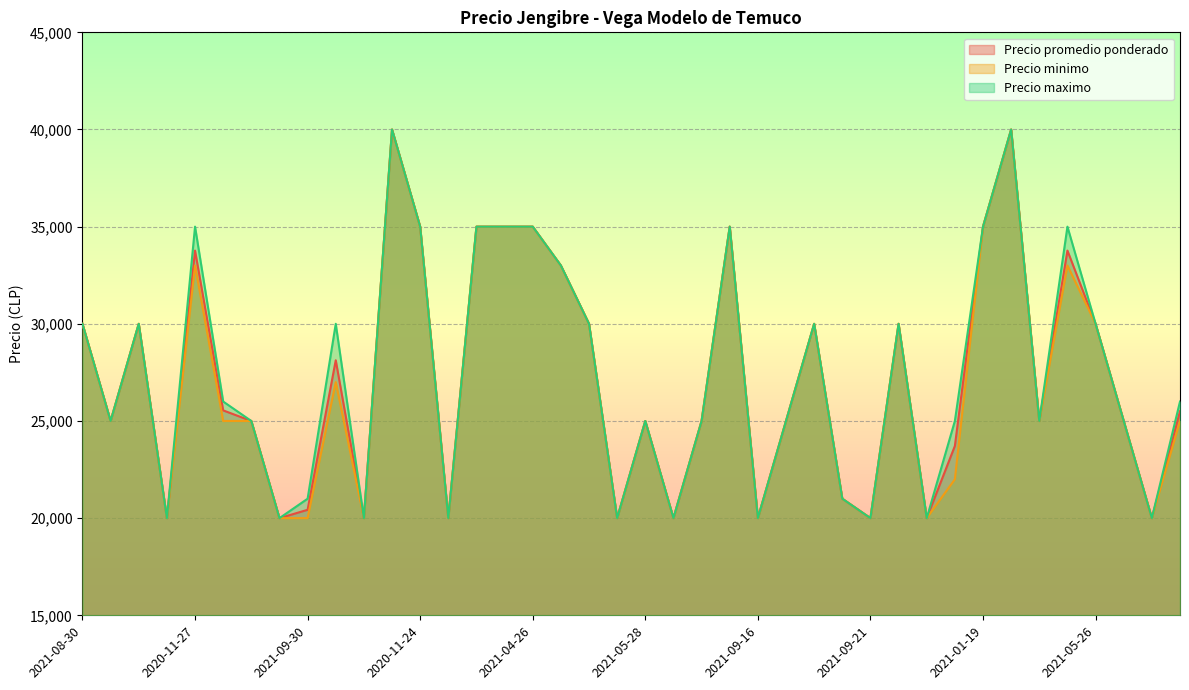

Rank the series at 2022-03-14 from lowest to highest value.

Precio minimo, Precio promedio ponderado, Precio maximo